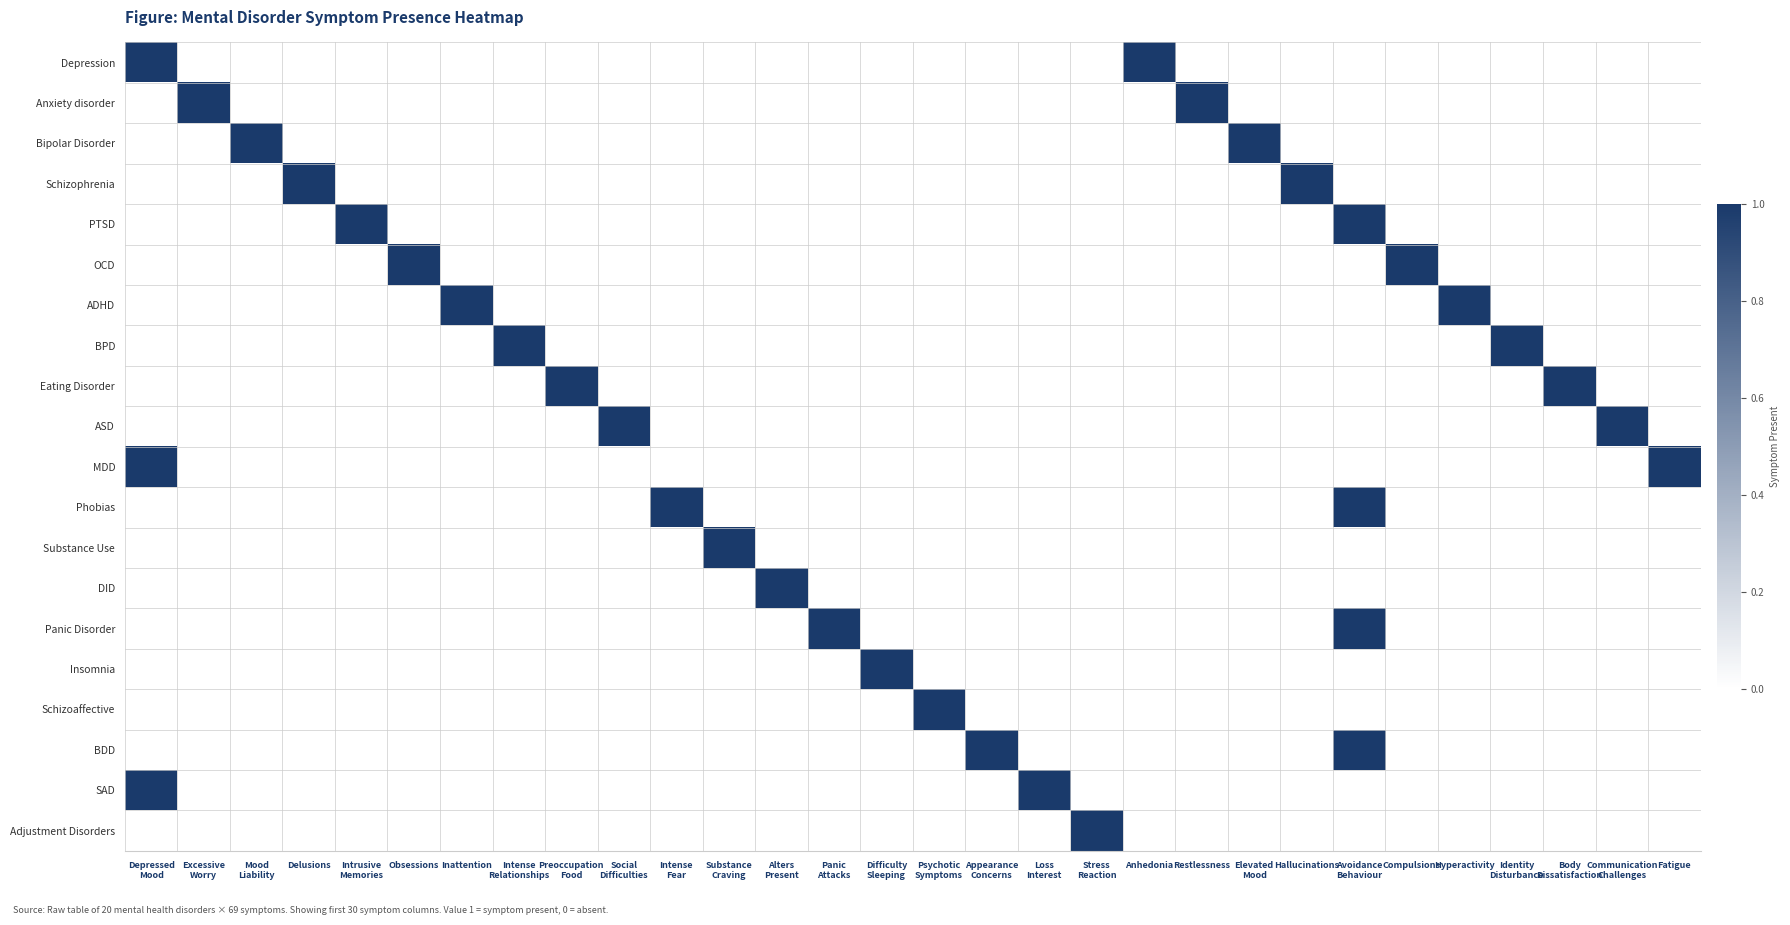

Reading right to left, what are all the values shown in this chart?

Depression: Fatigue=0	Communication
Challenges=0	Body
Dissatisfaction=0	Identity
Disturbance=0	Hyperactivity=0	Compulsions=0	Avoidance
Behaviour=0	Hallucinations=0	Elevated
Mood=0	Restlessness=0	Anhedonia=1	Stress
Reaction=0	Loss
Interest=0	Appearance
Concerns=0	Psychotic
Symptoms=0	Difficulty
Sleeping=0	Panic
Attacks=0	Alters
Present=0	Substance
Craving=0	Intense
Fear=0	Social
Difficulties=0	Preoccupation
Food=0	Intense
Relationships=0	Inattention=0	Obsessions=0	Intrusive
Memories=0	Delusions=0	Mood
Liability=0	Excessive
Worry=0	Depressed
Mood=1
Anxiety disorder: Fatigue=0	Communication
Challenges=0	Body
Dissatisfaction=0	Identity
Disturbance=0	Hyperactivity=0	Compulsions=0	Avoidance
Behaviour=0	Hallucinations=0	Elevated
Mood=0	Restlessness=1	Anhedonia=0	Stress
Reaction=0	Loss
Interest=0	Appearance
Concerns=0	Psychotic
Symptoms=0	Difficulty
Sleeping=0	Panic
Attacks=0	Alters
Present=0	Substance
Craving=0	Intense
Fear=0	Social
Difficulties=0	Preoccupation
Food=0	Intense
Relationships=0	Inattention=0	Obsessions=0	Intrusive
Memories=0	Delusions=0	Mood
Liability=0	Excessive
Worry=1	Depressed
Mood=0
Bipolar Disorder: Fatigue=0	Communication
Challenges=0	Body
Dissatisfaction=0	Identity
Disturbance=0	Hyperactivity=0	Compulsions=0	Avoidance
Behaviour=0	Hallucinations=0	Elevated
Mood=1	Restlessness=0	Anhedonia=0	Stress
Reaction=0	Loss
Interest=0	Appearance
Concerns=0	Psychotic
Symptoms=0	Difficulty
Sleeping=0	Panic
Attacks=0	Alters
Present=0	Substance
Craving=0	Intense
Fear=0	Social
Difficulties=0	Preoccupation
Food=0	Intense
Relationships=0	Inattention=0	Obsessions=0	Intrusive
Memories=0	Delusions=0	Mood
Liability=1	Excessive
Worry=0	Depressed
Mood=0
Schizophrenia: Fatigue=0	Communication
Challenges=0	Body
Dissatisfaction=0	Identity
Disturbance=0	Hyperactivity=0	Compulsions=0	Avoidance
Behaviour=0	Hallucinations=1	Elevated
Mood=0	Restlessness=0	Anhedonia=0	Stress
Reaction=0	Loss
Interest=0	Appearance
Concerns=0	Psychotic
Symptoms=0	Difficulty
Sleeping=0	Panic
Attacks=0	Alters
Present=0	Substance
Craving=0	Intense
Fear=0	Social
Difficulties=0	Preoccupation
Food=0	Intense
Relationships=0	Inattention=0	Obsessions=0	Intrusive
Memories=0	Delusions=1	Mood
Liability=0	Excessive
Worry=0	Depressed
Mood=0
PTSD: Fatigue=0	Communication
Challenges=0	Body
Dissatisfaction=0	Identity
Disturbance=0	Hyperactivity=0	Compulsions=0	Avoidance
Behaviour=1	Hallucinations=0	Elevated
Mood=0	Restlessness=0	Anhedonia=0	Stress
Reaction=0	Loss
Interest=0	Appearance
Concerns=0	Psychotic
Symptoms=0	Difficulty
Sleeping=0	Panic
Attacks=0	Alters
Present=0	Substance
Craving=0	Intense
Fear=0	Social
Difficulties=0	Preoccupation
Food=0	Intense
Relationships=0	Inattention=0	Obsessions=0	Intrusive
Memories=1	Delusions=0	Mood
Liability=0	Excessive
Worry=0	Depressed
Mood=0
OCD: Fatigue=0	Communication
Challenges=0	Body
Dissatisfaction=0	Identity
Disturbance=0	Hyperactivity=0	Compulsions=1	Avoidance
Behaviour=0	Hallucinations=0	Elevated
Mood=0	Restlessness=0	Anhedonia=0	Stress
Reaction=0	Loss
Interest=0	Appearance
Concerns=0	Psychotic
Symptoms=0	Difficulty
Sleeping=0	Panic
Attacks=0	Alters
Present=0	Substance
Craving=0	Intense
Fear=0	Social
Difficulties=0	Preoccupation
Food=0	Intense
Relationships=0	Inattention=0	Obsessions=1	Intrusive
Memories=0	Delusions=0	Mood
Liability=0	Excessive
Worry=0	Depressed
Mood=0
ADHD: Fatigue=0	Communication
Challenges=0	Body
Dissatisfaction=0	Identity
Disturbance=0	Hyperactivity=1	Compulsions=0	Avoidance
Behaviour=0	Hallucinations=0	Elevated
Mood=0	Restlessness=0	Anhedonia=0	Stress
Reaction=0	Loss
Interest=0	Appearance
Concerns=0	Psychotic
Symptoms=0	Difficulty
Sleeping=0	Panic
Attacks=0	Alters
Present=0	Substance
Craving=0	Intense
Fear=0	Social
Difficulties=0	Preoccupation
Food=0	Intense
Relationships=0	Inattention=1	Obsessions=0	Intrusive
Memories=0	Delusions=0	Mood
Liability=0	Excessive
Worry=0	Depressed
Mood=0
BPD: Fatigue=0	Communication
Challenges=0	Body
Dissatisfaction=0	Identity
Disturbance=1	Hyperactivity=0	Compulsions=0	Avoidance
Behaviour=0	Hallucinations=0	Elevated
Mood=0	Restlessness=0	Anhedonia=0	Stress
Reaction=0	Loss
Interest=0	Appearance
Concerns=0	Psychotic
Symptoms=0	Difficulty
Sleeping=0	Panic
Attacks=0	Alters
Present=0	Substance
Craving=0	Intense
Fear=0	Social
Difficulties=0	Preoccupation
Food=0	Intense
Relationships=1	Inattention=0	Obsessions=0	Intrusive
Memories=0	Delusions=0	Mood
Liability=0	Excessive
Worry=0	Depressed
Mood=0
Eating Disorder: Fatigue=0	Communication
Challenges=0	Body
Dissatisfaction=1	Identity
Disturbance=0	Hyperactivity=0	Compulsions=0	Avoidance
Behaviour=0	Hallucinations=0	Elevated
Mood=0	Restlessness=0	Anhedonia=0	Stress
Reaction=0	Loss
Interest=0	Appearance
Concerns=0	Psychotic
Symptoms=0	Difficulty
Sleeping=0	Panic
Attacks=0	Alters
Present=0	Substance
Craving=0	Intense
Fear=0	Social
Difficulties=0	Preoccupation
Food=1	Intense
Relationships=0	Inattention=0	Obsessions=0	Intrusive
Memories=0	Delusions=0	Mood
Liability=0	Excessive
Worry=0	Depressed
Mood=0
ASD: Fatigue=0	Communication
Challenges=1	Body
Dissatisfaction=0	Identity
Disturbance=0	Hyperactivity=0	Compulsions=0	Avoidance
Behaviour=0	Hallucinations=0	Elevated
Mood=0	Restlessness=0	Anhedonia=0	Stress
Reaction=0	Loss
Interest=0	Appearance
Concerns=0	Psychotic
Symptoms=0	Difficulty
Sleeping=0	Panic
Attacks=0	Alters
Present=0	Substance
Craving=0	Intense
Fear=0	Social
Difficulties=1	Preoccupation
Food=0	Intense
Relationships=0	Inattention=0	Obsessions=0	Intrusive
Memories=0	Delusions=0	Mood
Liability=0	Excessive
Worry=0	Depressed
Mood=0
MDD: Fatigue=1	Communication
Challenges=0	Body
Dissatisfaction=0	Identity
Disturbance=0	Hyperactivity=0	Compulsions=0	Avoidance
Behaviour=0	Hallucinations=0	Elevated
Mood=0	Restlessness=0	Anhedonia=0	Stress
Reaction=0	Loss
Interest=0	Appearance
Concerns=0	Psychotic
Symptoms=0	Difficulty
Sleeping=0	Panic
Attacks=0	Alters
Present=0	Substance
Craving=0	Intense
Fear=0	Social
Difficulties=0	Preoccupation
Food=0	Intense
Relationships=0	Inattention=0	Obsessions=0	Intrusive
Memories=0	Delusions=0	Mood
Liability=0	Excessive
Worry=0	Depressed
Mood=1
Phobias: Fatigue=0	Communication
Challenges=0	Body
Dissatisfaction=0	Identity
Disturbance=0	Hyperactivity=0	Compulsions=0	Avoidance
Behaviour=1	Hallucinations=0	Elevated
Mood=0	Restlessness=0	Anhedonia=0	Stress
Reaction=0	Loss
Interest=0	Appearance
Concerns=0	Psychotic
Symptoms=0	Difficulty
Sleeping=0	Panic
Attacks=0	Alters
Present=0	Substance
Craving=0	Intense
Fear=1	Social
Difficulties=0	Preoccupation
Food=0	Intense
Relationships=0	Inattention=0	Obsessions=0	Intrusive
Memories=0	Delusions=0	Mood
Liability=0	Excessive
Worry=0	Depressed
Mood=0
Substance Use: Fatigue=0	Communication
Challenges=0	Body
Dissatisfaction=0	Identity
Disturbance=0	Hyperactivity=0	Compulsions=0	Avoidance
Behaviour=0	Hallucinations=0	Elevated
Mood=0	Restlessness=0	Anhedonia=0	Stress
Reaction=0	Loss
Interest=0	Appearance
Concerns=0	Psychotic
Symptoms=0	Difficulty
Sleeping=0	Panic
Attacks=0	Alters
Present=0	Substance
Craving=1	Intense
Fear=0	Social
Difficulties=0	Preoccupation
Food=0	Intense
Relationships=0	Inattention=0	Obsessions=0	Intrusive
Memories=0	Delusions=0	Mood
Liability=0	Excessive
Worry=0	Depressed
Mood=0
DID: Fatigue=0	Communication
Challenges=0	Body
Dissatisfaction=0	Identity
Disturbance=0	Hyperactivity=0	Compulsions=0	Avoidance
Behaviour=0	Hallucinations=0	Elevated
Mood=0	Restlessness=0	Anhedonia=0	Stress
Reaction=0	Loss
Interest=0	Appearance
Concerns=0	Psychotic
Symptoms=0	Difficulty
Sleeping=0	Panic
Attacks=0	Alters
Present=1	Substance
Craving=0	Intense
Fear=0	Social
Difficulties=0	Preoccupation
Food=0	Intense
Relationships=0	Inattention=0	Obsessions=0	Intrusive
Memories=0	Delusions=0	Mood
Liability=0	Excessive
Worry=0	Depressed
Mood=0
Panic Disorder: Fatigue=0	Communication
Challenges=0	Body
Dissatisfaction=0	Identity
Disturbance=0	Hyperactivity=0	Compulsions=0	Avoidance
Behaviour=1	Hallucinations=0	Elevated
Mood=0	Restlessness=0	Anhedonia=0	Stress
Reaction=0	Loss
Interest=0	Appearance
Concerns=0	Psychotic
Symptoms=0	Difficulty
Sleeping=0	Panic
Attacks=1	Alters
Present=0	Substance
Craving=0	Intense
Fear=0	Social
Difficulties=0	Preoccupation
Food=0	Intense
Relationships=0	Inattention=0	Obsessions=0	Intrusive
Memories=0	Delusions=0	Mood
Liability=0	Excessive
Worry=0	Depressed
Mood=0
Insomnia: Fatigue=0	Communication
Challenges=0	Body
Dissatisfaction=0	Identity
Disturbance=0	Hyperactivity=0	Compulsions=0	Avoidance
Behaviour=0	Hallucinations=0	Elevated
Mood=0	Restlessness=0	Anhedonia=0	Stress
Reaction=0	Loss
Interest=0	Appearance
Concerns=0	Psychotic
Symptoms=0	Difficulty
Sleeping=1	Panic
Attacks=0	Alters
Present=0	Substance
Craving=0	Intense
Fear=0	Social
Difficulties=0	Preoccupation
Food=0	Intense
Relationships=0	Inattention=0	Obsessions=0	Intrusive
Memories=0	Delusions=0	Mood
Liability=0	Excessive
Worry=0	Depressed
Mood=0
Schizoaffective: Fatigue=0	Communication
Challenges=0	Body
Dissatisfaction=0	Identity
Disturbance=0	Hyperactivity=0	Compulsions=0	Avoidance
Behaviour=0	Hallucinations=0	Elevated
Mood=0	Restlessness=0	Anhedonia=0	Stress
Reaction=0	Loss
Interest=0	Appearance
Concerns=0	Psychotic
Symptoms=1	Difficulty
Sleeping=0	Panic
Attacks=0	Alters
Present=0	Substance
Craving=0	Intense
Fear=0	Social
Difficulties=0	Preoccupation
Food=0	Intense
Relationships=0	Inattention=0	Obsessions=0	Intrusive
Memories=0	Delusions=0	Mood
Liability=0	Excessive
Worry=0	Depressed
Mood=0
BDD: Fatigue=0	Communication
Challenges=0	Body
Dissatisfaction=0	Identity
Disturbance=0	Hyperactivity=0	Compulsions=0	Avoidance
Behaviour=1	Hallucinations=0	Elevated
Mood=0	Restlessness=0	Anhedonia=0	Stress
Reaction=0	Loss
Interest=0	Appearance
Concerns=1	Psychotic
Symptoms=0	Difficulty
Sleeping=0	Panic
Attacks=0	Alters
Present=0	Substance
Craving=0	Intense
Fear=0	Social
Difficulties=0	Preoccupation
Food=0	Intense
Relationships=0	Inattention=0	Obsessions=0	Intrusive
Memories=0	Delusions=0	Mood
Liability=0	Excessive
Worry=0	Depressed
Mood=0
SAD: Fatigue=0	Communication
Challenges=0	Body
Dissatisfaction=0	Identity
Disturbance=0	Hyperactivity=0	Compulsions=0	Avoidance
Behaviour=0	Hallucinations=0	Elevated
Mood=0	Restlessness=0	Anhedonia=0	Stress
Reaction=0	Loss
Interest=1	Appearance
Concerns=0	Psychotic
Symptoms=0	Difficulty
Sleeping=0	Panic
Attacks=0	Alters
Present=0	Substance
Craving=0	Intense
Fear=0	Social
Difficulties=0	Preoccupation
Food=0	Intense
Relationships=0	Inattention=0	Obsessions=0	Intrusive
Memories=0	Delusions=0	Mood
Liability=0	Excessive
Worry=0	Depressed
Mood=1
Adjustment Disorders: Fatigue=0	Communication
Challenges=0	Body
Dissatisfaction=0	Identity
Disturbance=0	Hyperactivity=0	Compulsions=0	Avoidance
Behaviour=0	Hallucinations=0	Elevated
Mood=0	Restlessness=0	Anhedonia=0	Stress
Reaction=1	Loss
Interest=0	Appearance
Concerns=0	Psychotic
Symptoms=0	Difficulty
Sleeping=0	Panic
Attacks=0	Alters
Present=0	Substance
Craving=0	Intense
Fear=0	Social
Difficulties=0	Preoccupation
Food=0	Intense
Relationships=0	Inattention=0	Obsessions=0	Intrusive
Memories=0	Delusions=0	Mood
Liability=0	Excessive
Worry=0	Depressed
Mood=0